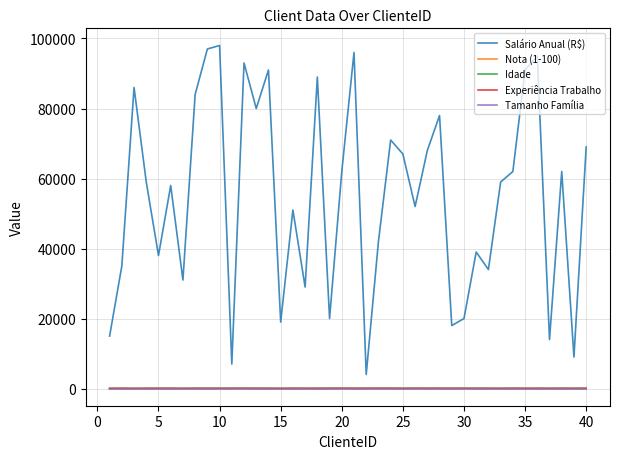

Which series has the largest range (max minus min)?

Salário Anual (R$)